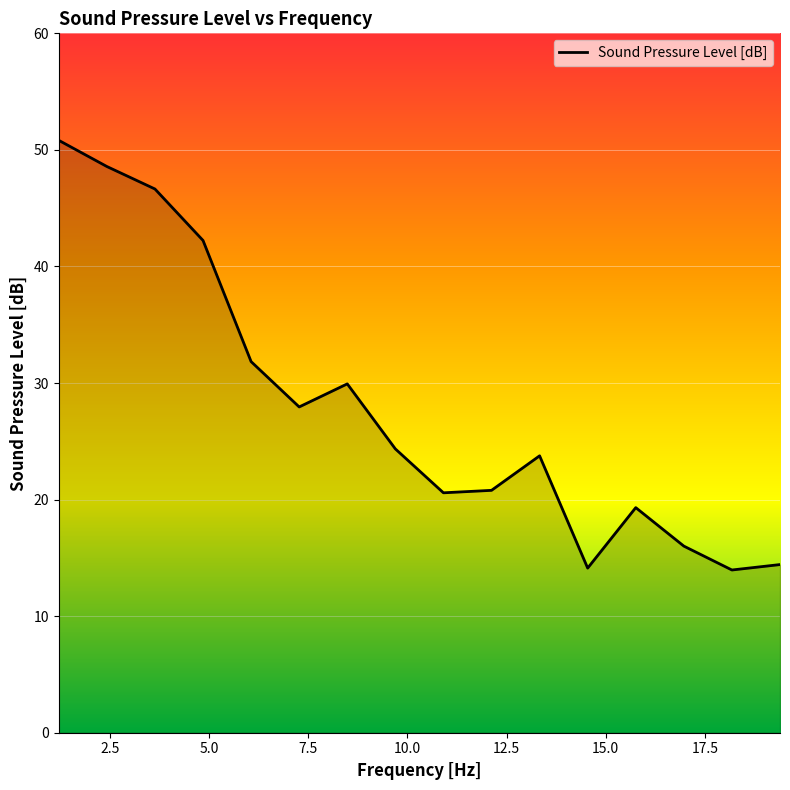

Does the chart have visible grid lines?

Yes